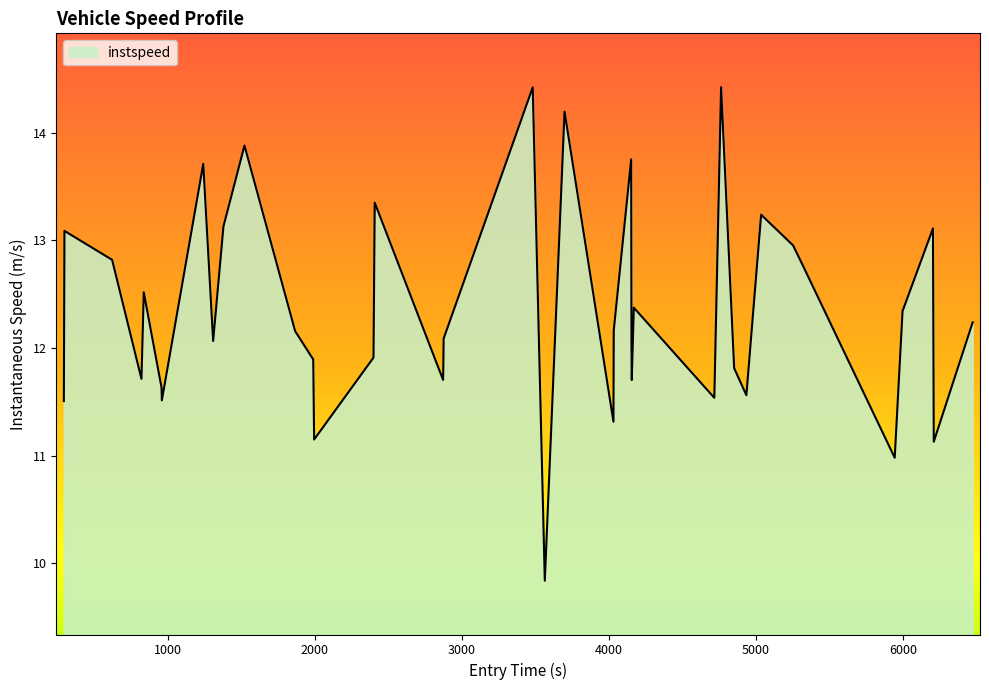

How many lines are shown in the chart?

1